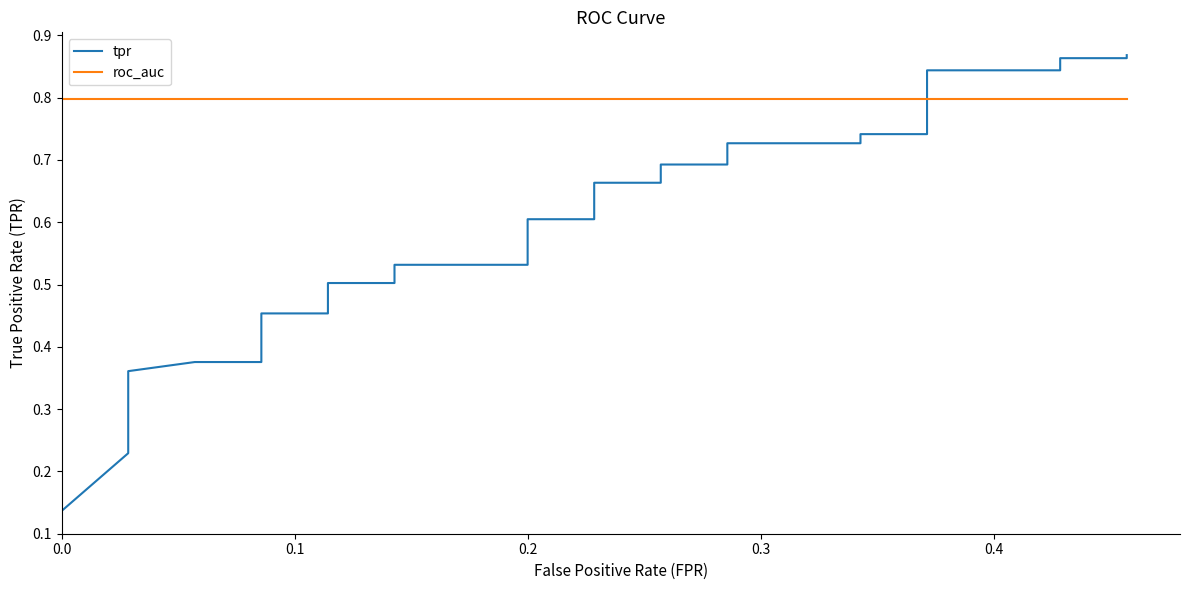

How many series are shown in this chart?

2